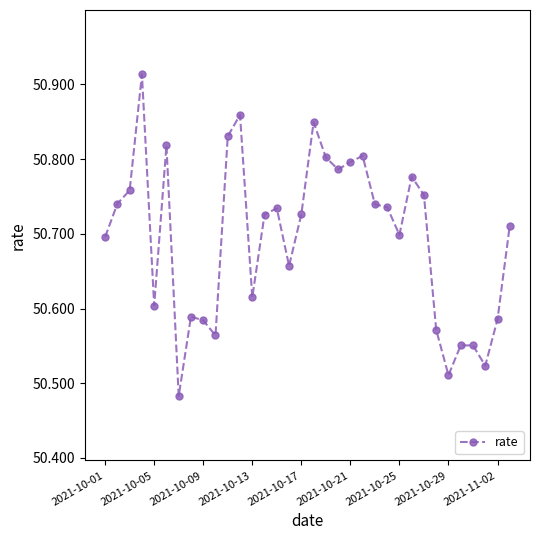

Count the values in the range 50 to 51.

34